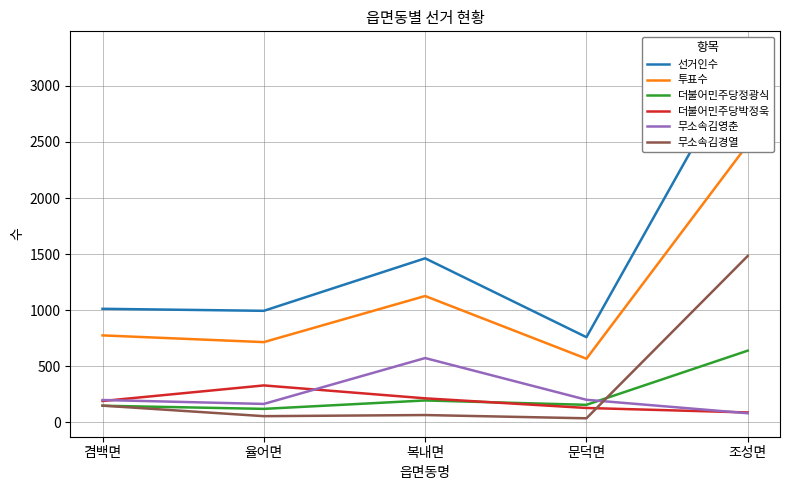

What is the difference between the 무소속김영춘 values at 겸백면 and 복내면?

374